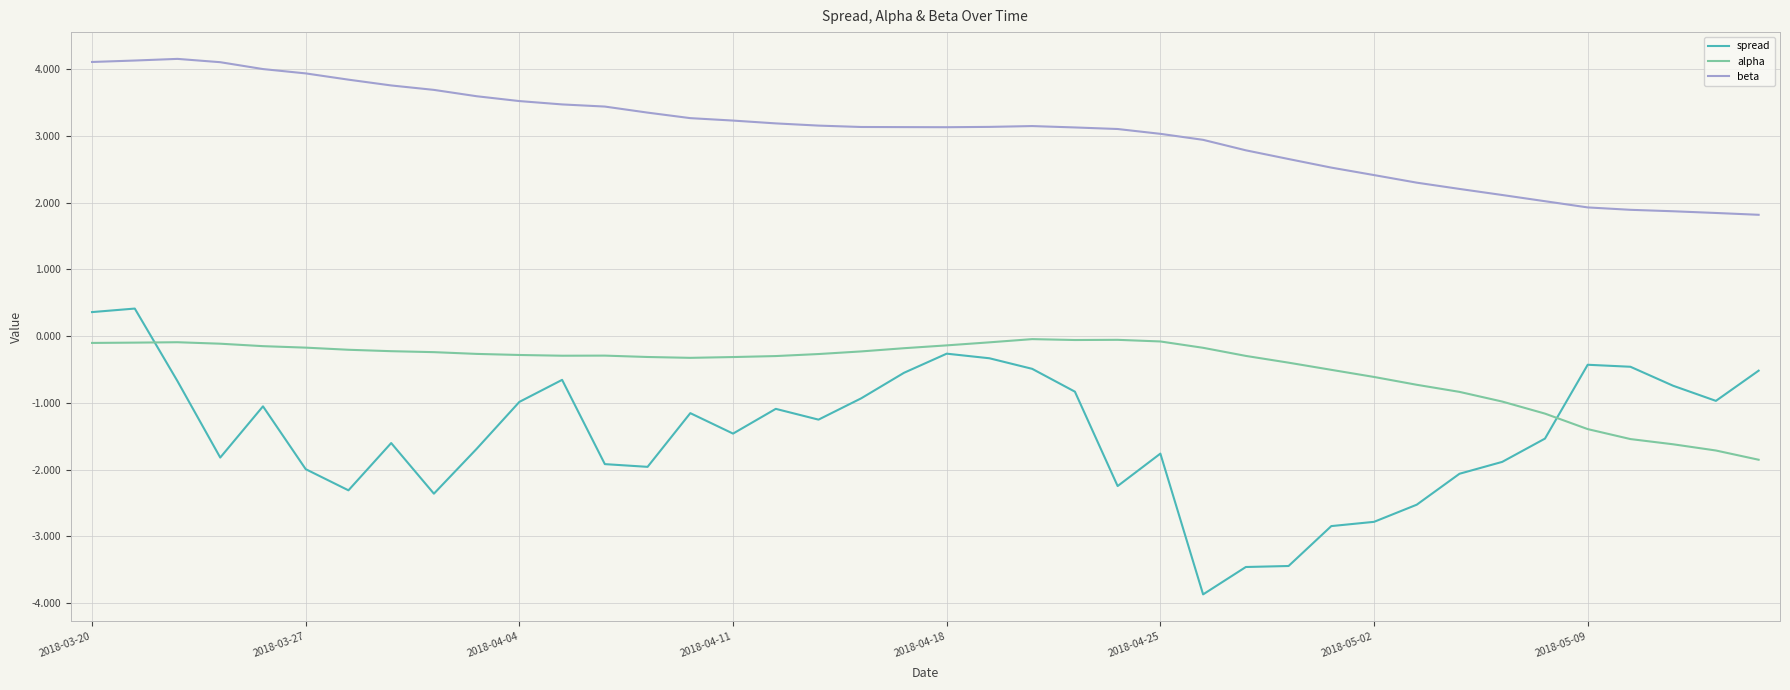

What is the difference between the maximum and minimum values in the beta series?

2.3